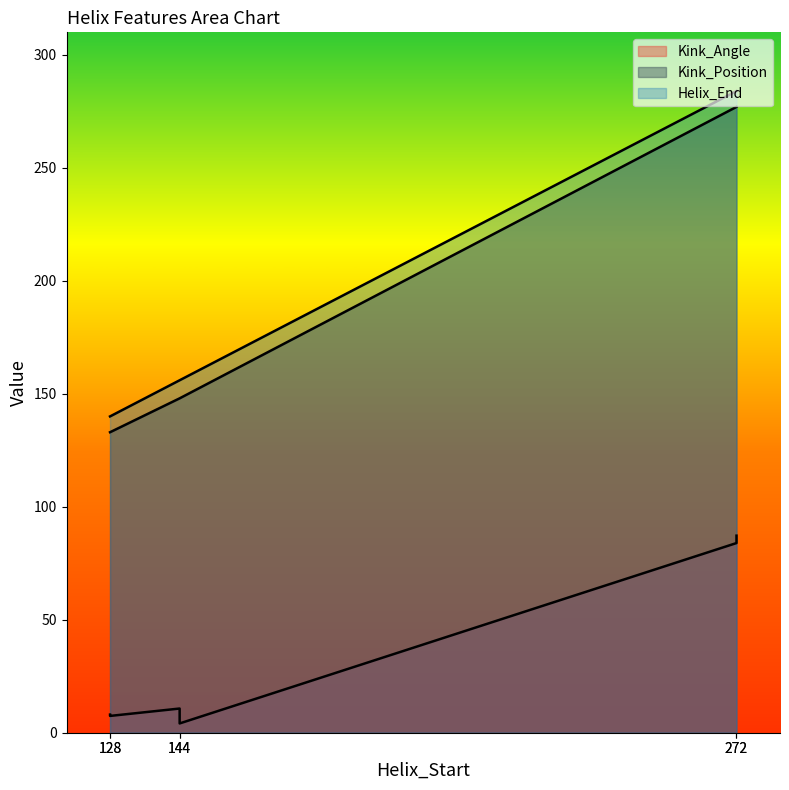

Which category has the highest value in the Helix_End series?

272